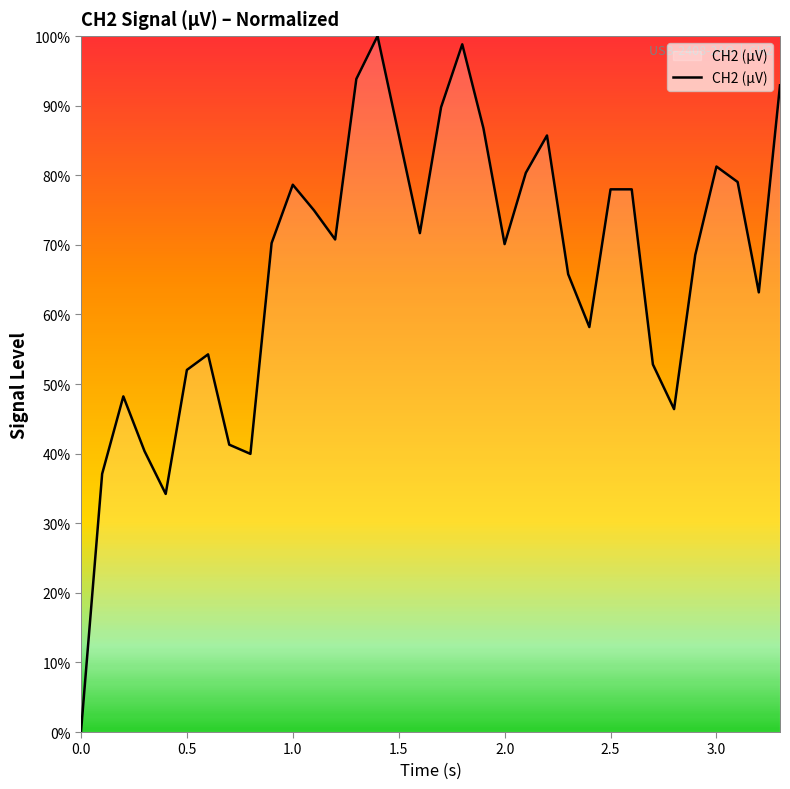

What is the difference between the maximum and minimum values?

100.0